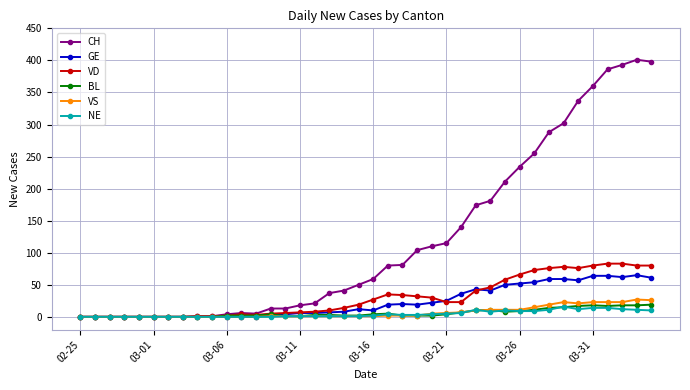

What is the maximum value shown in the chart?

401